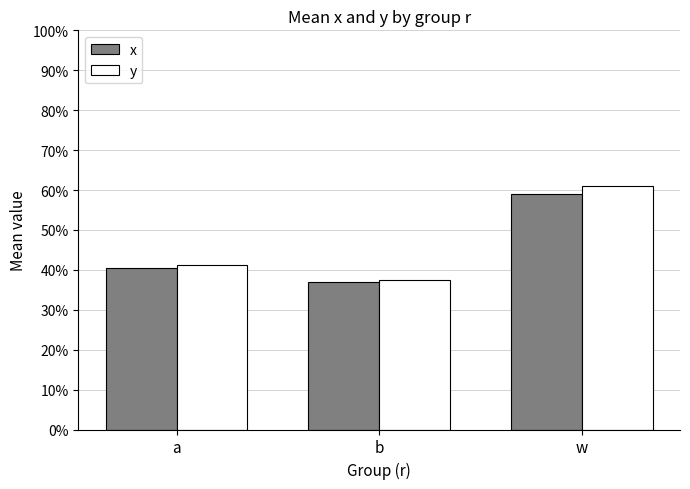

Which category has the highest value across all series?

w